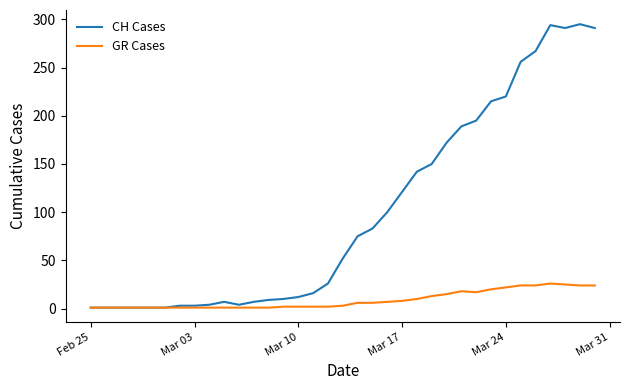

What is the maximum value for CH Cases?

295